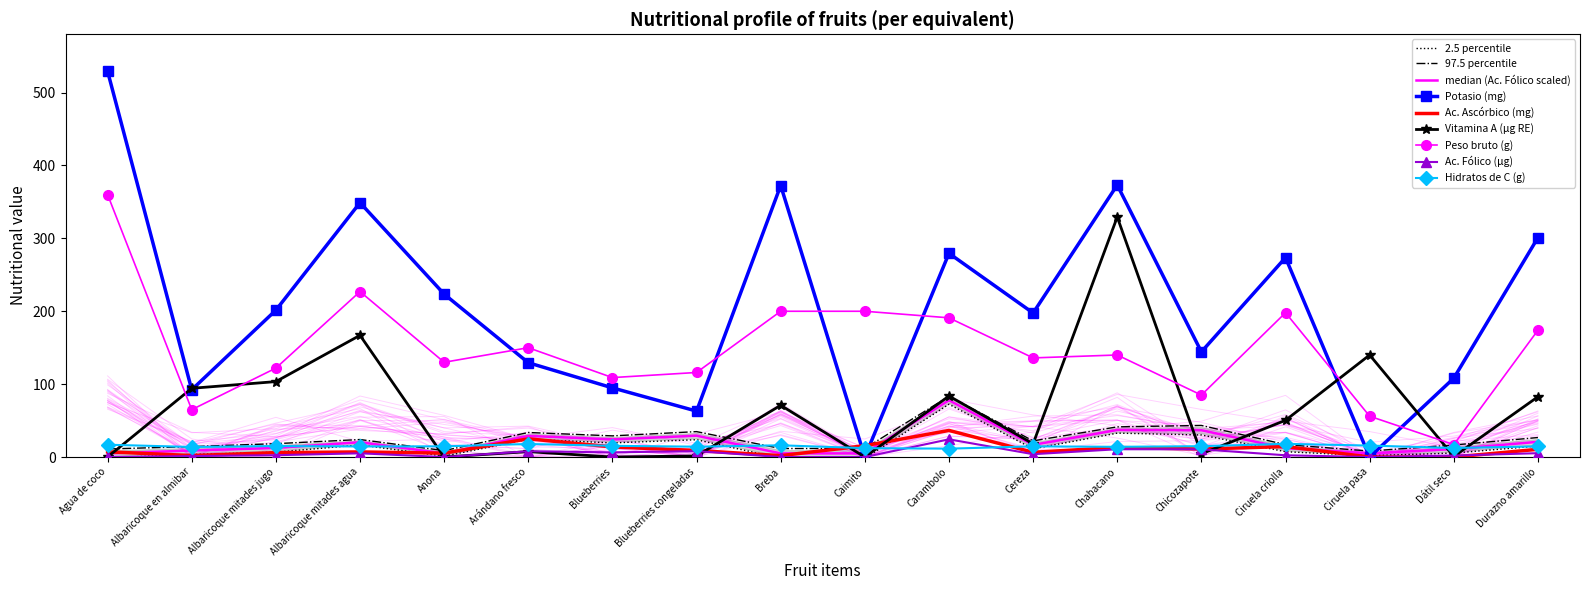

What are all the series names shown in the legend?

Potasio (mg), Ac. Ascórbico (mg), Vitamina A (µg RE), Peso bruto (g), Ac. Fólico (µg), Hidratos de C (g)